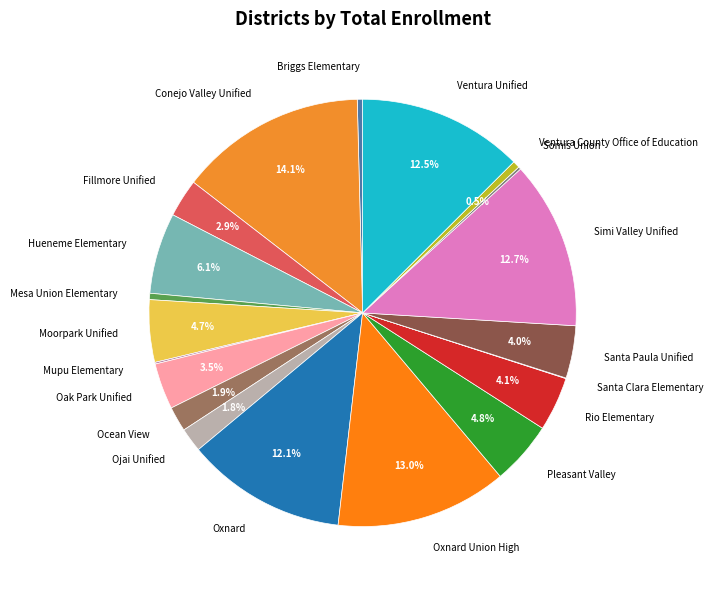

To the nearest percent, what is the average slice percentage?

5%